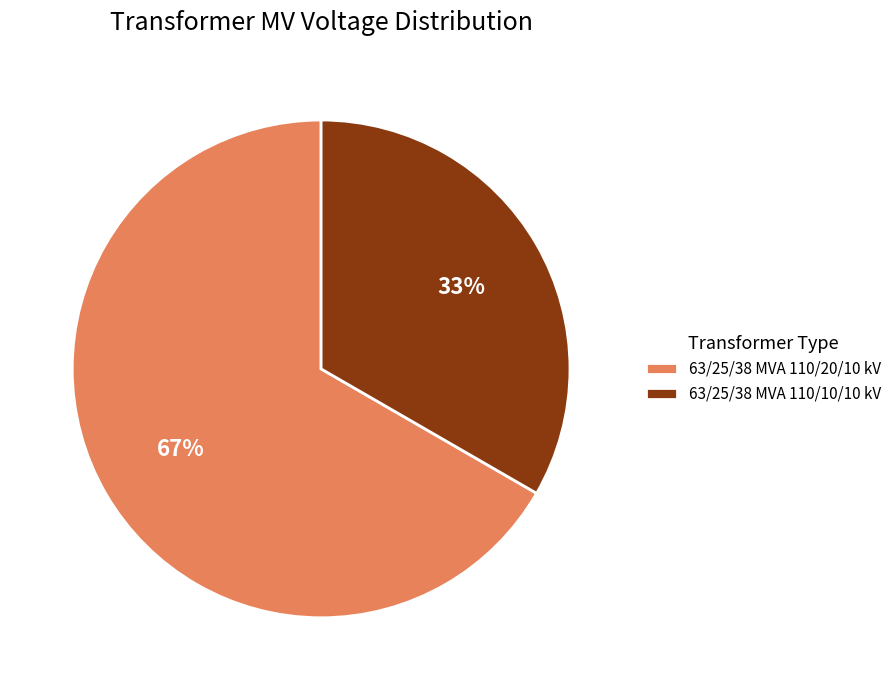

Rank the categories by value from lowest to highest.

63/25/38 MVA 110/10/10 kV, 63/25/38 MVA 110/20/10 kV